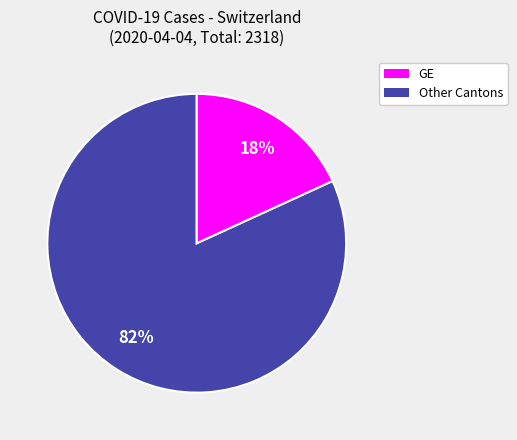

To the nearest percent, what is the difference between the largest and smallest slice percentages?

64%